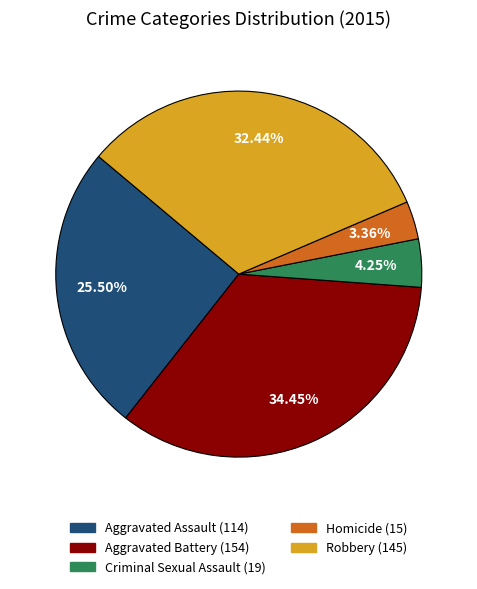

Which category has the smallest portion of the pie?

Homicide